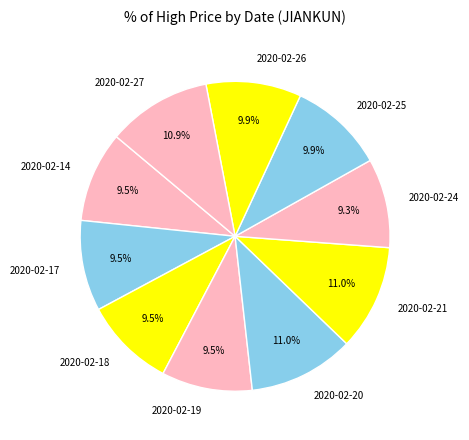

Does 2020-02-18 represent more than half of the total?

No